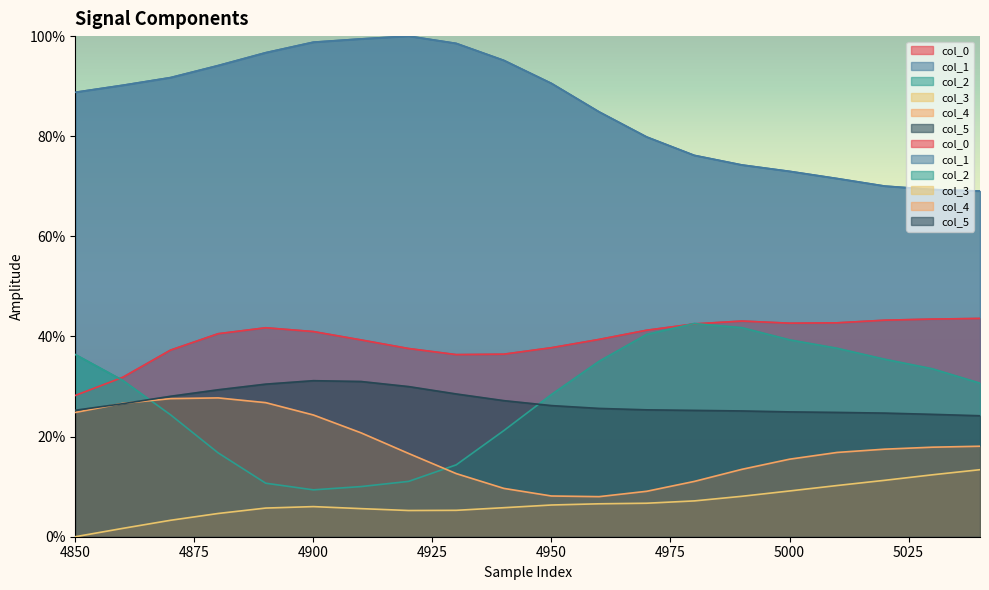

Which series changed the most between 4880 and 4990?

col_2